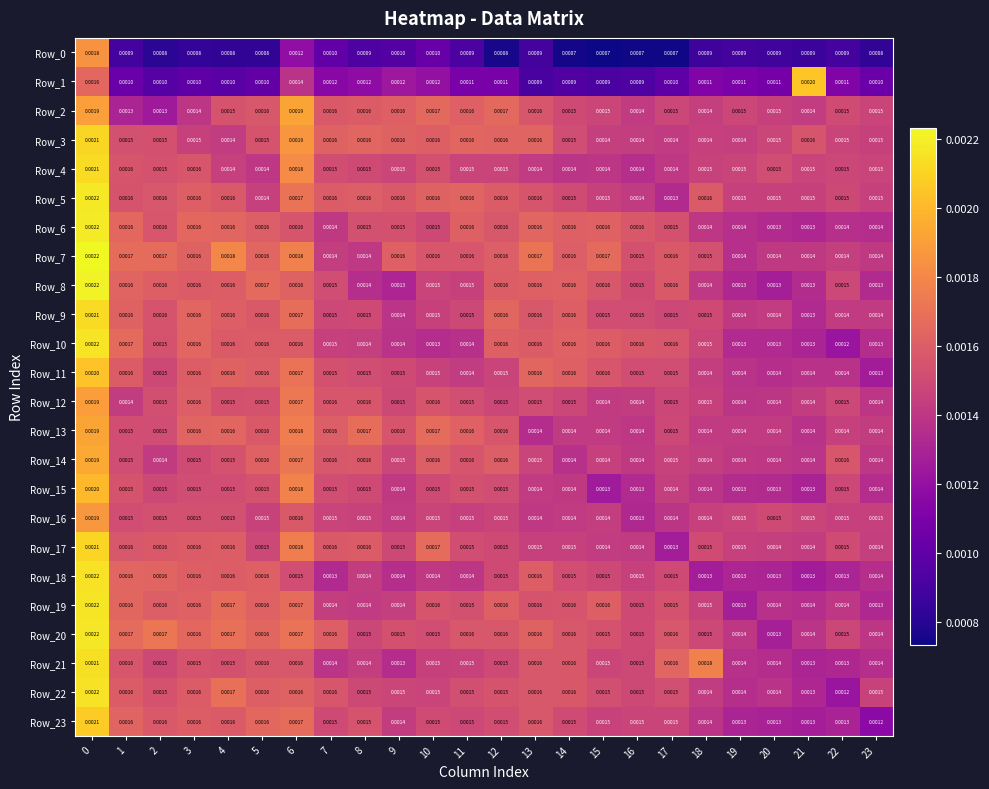

Is the value of Row_15 at 16 greater than the value of Row_19 at 18?

No